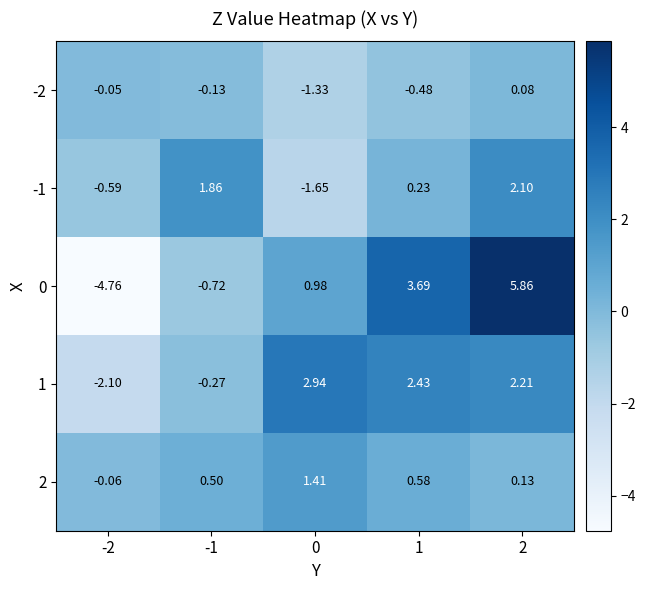

Reading left to right, list all the values displayed in this chart.

-2: -2=-0.1	-1=-0.1	0=-1.3	1=-0.5	2=0.1
-1: -2=-0.6	-1=1.9	0=-1.6	1=0.2	2=2.1
0: -2=-4.8	-1=-0.7	0=1.0	1=3.7	2=5.9
1: -2=-2.1	-1=-0.3	0=2.9	1=2.4	2=2.2
2: -2=-0.1	-1=0.5	0=1.4	1=0.6	2=0.1